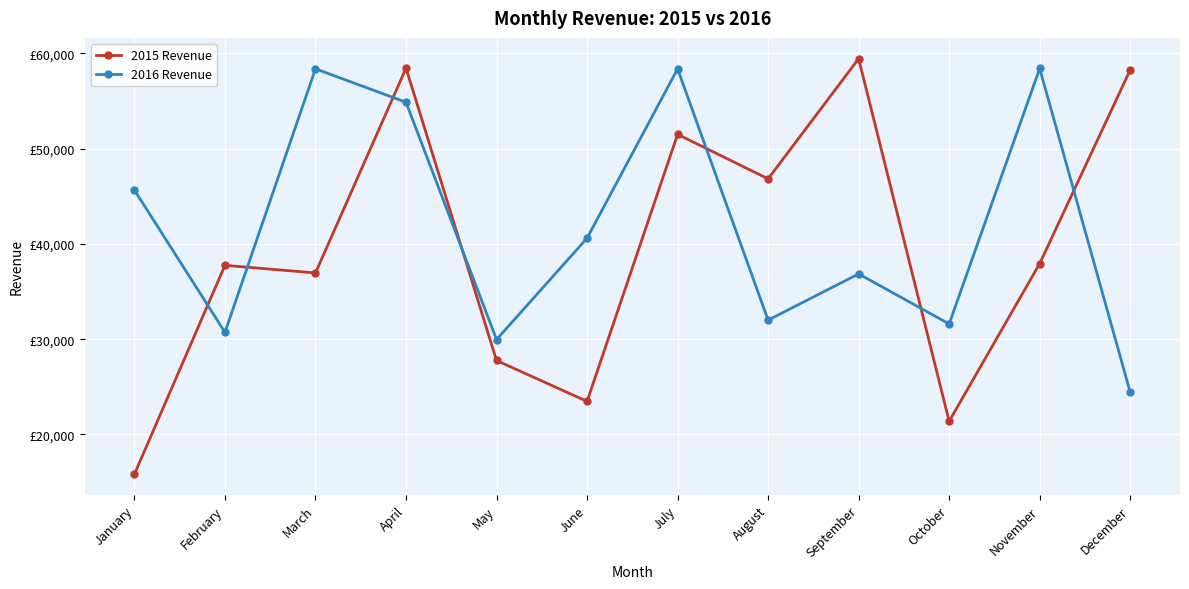

What are all the series names shown in the legend?

2015 Revenue, 2016 Revenue